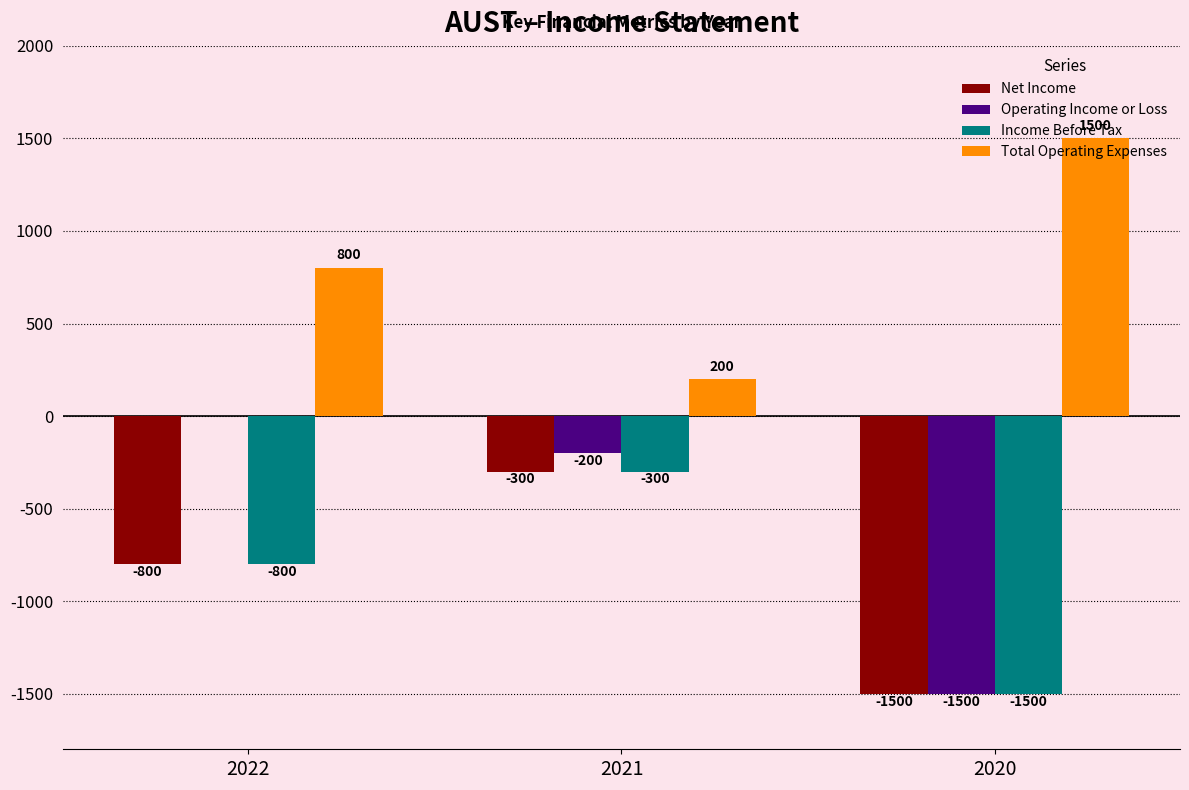

Reading left to right, extract all data points from this chart.

Net Income: 2022=-800	2021=-300	2020=-1500
Operating Income or Loss: 2022=0	2021=-200	2020=-1500
Income Before Tax: 2022=-800	2021=-300	2020=-1500
Total Operating Expenses: 2022=800	2021=200	2020=1500